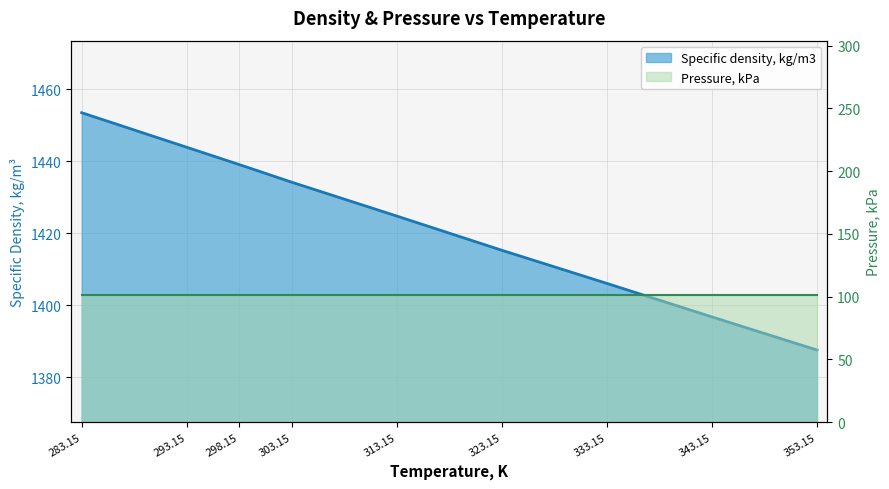

What is the change in value from 313.15 to 323.15?

-9.5